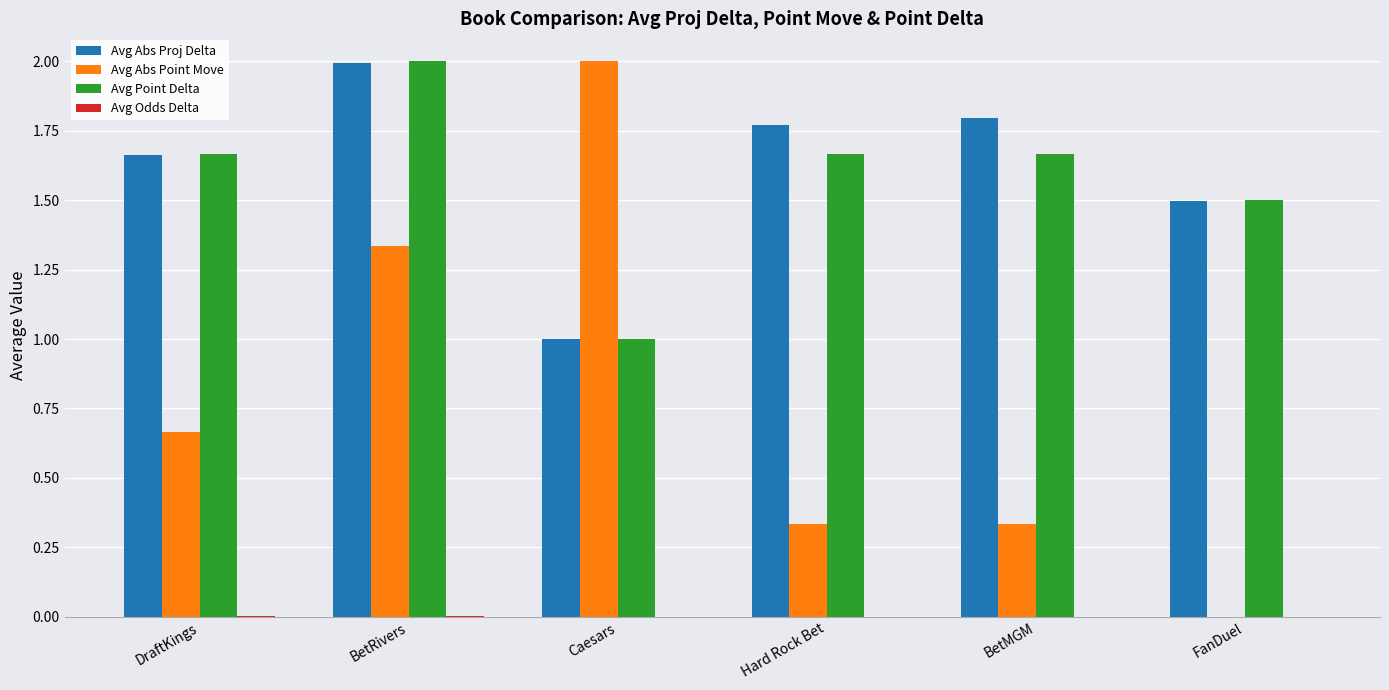

Between BetRivers and Hard Rock Bet, which series saw the biggest shift?

Avg Abs Point Move